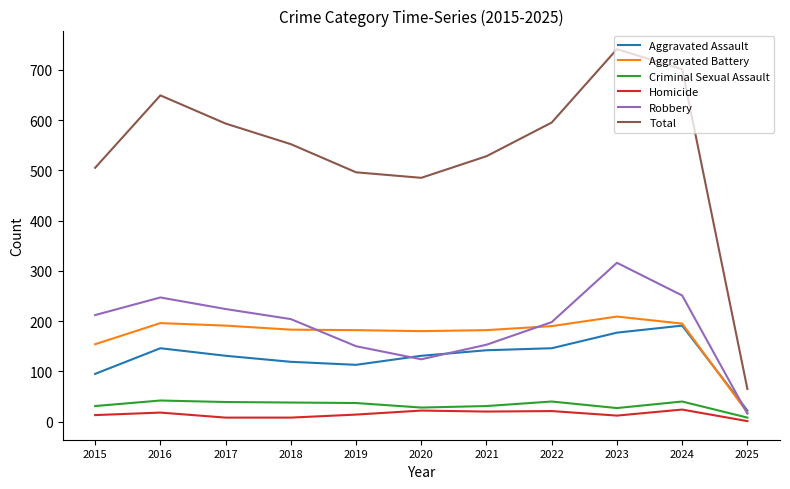

At 2015, list the series in order from smallest to largest.

Homicide, Criminal Sexual Assault, Aggravated Assault, Aggravated Battery, Robbery, Total